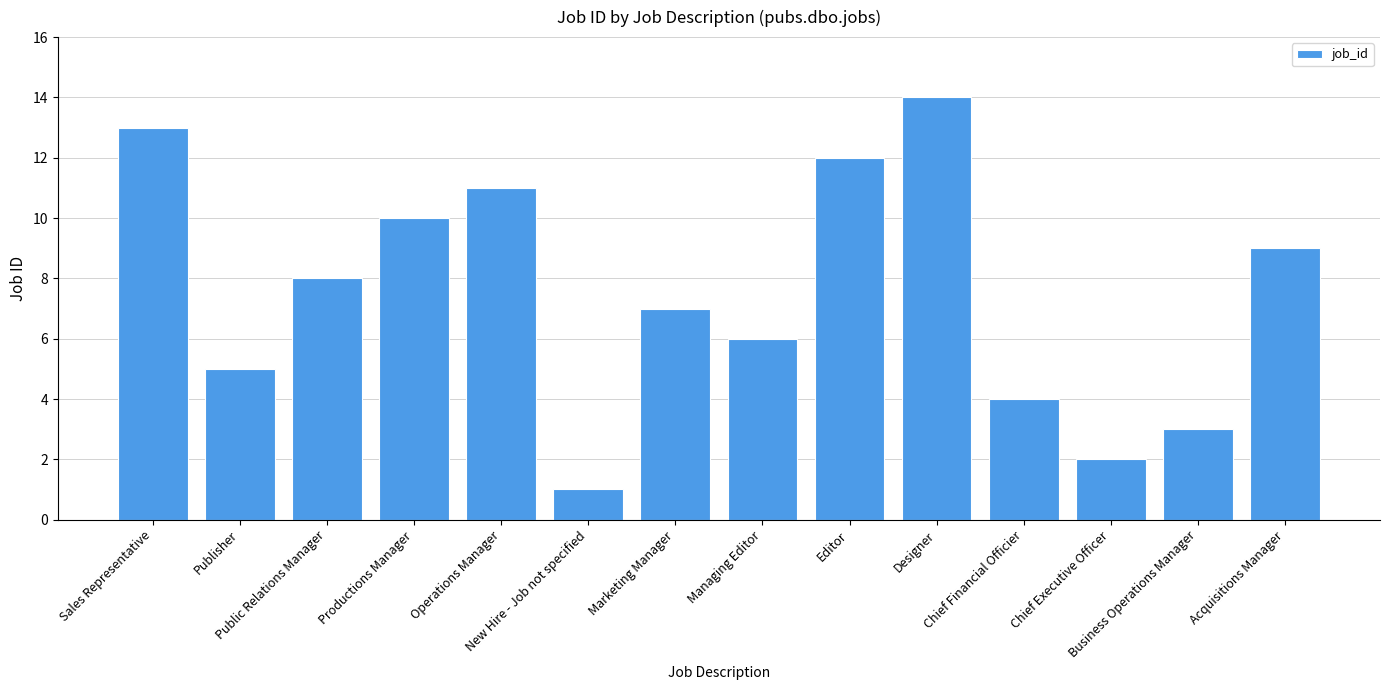

Reading left to right, extract all data points from this chart.

13	5	8	10	11	1	7	6	12	14	4	2	3	9